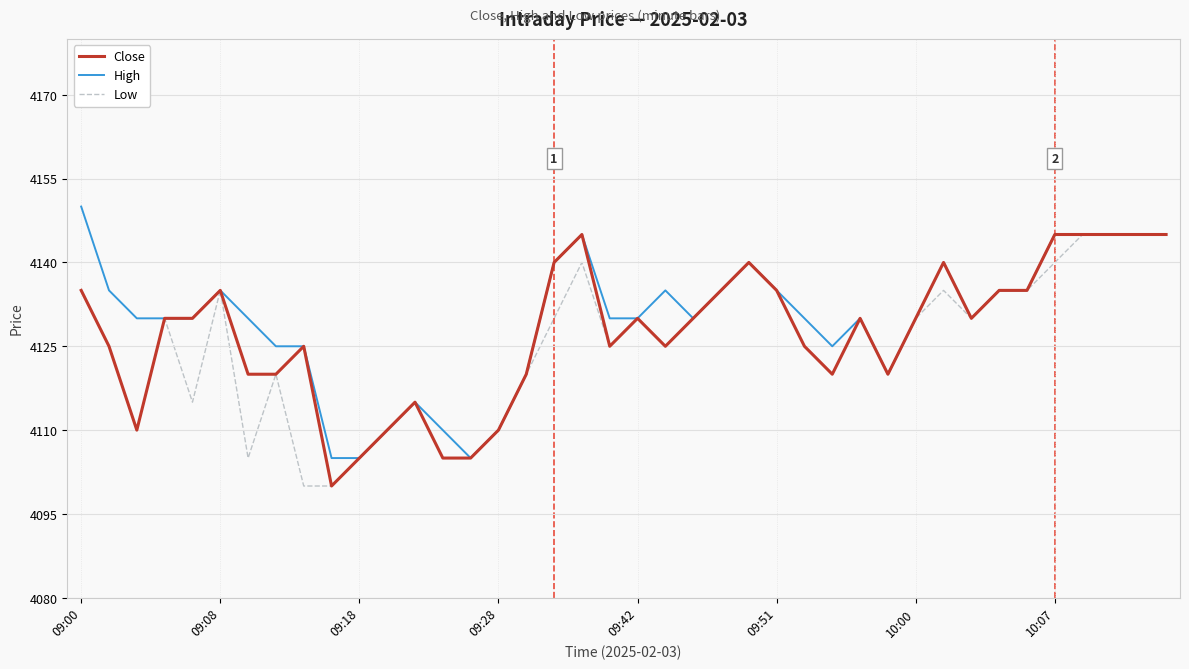

What is the maximum value for Low?

4145